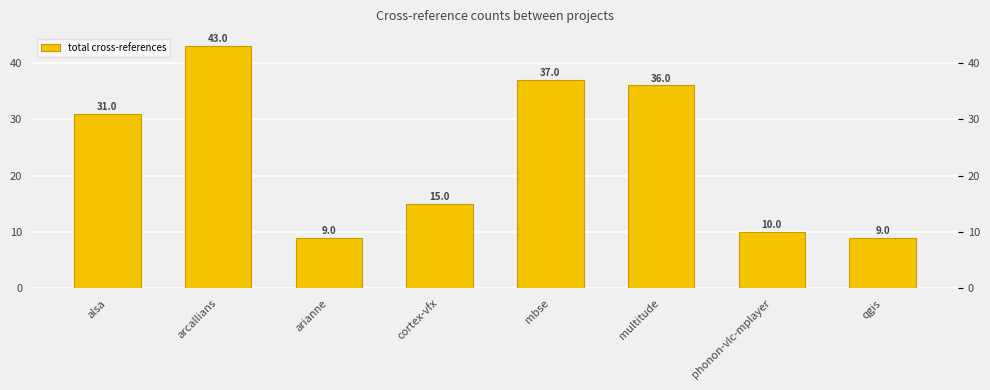

Where does the data first go above 31?

arcallians